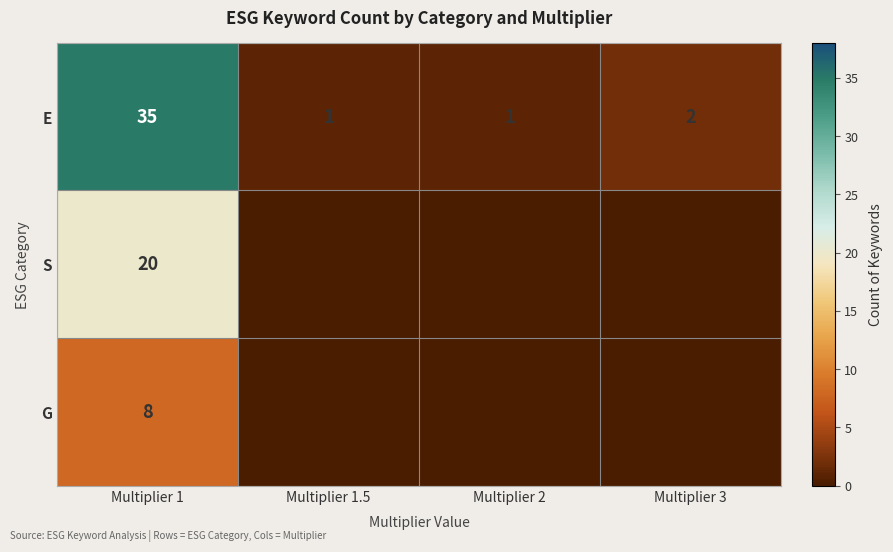

Where is E nearest to the value 18?

Multiplier 3